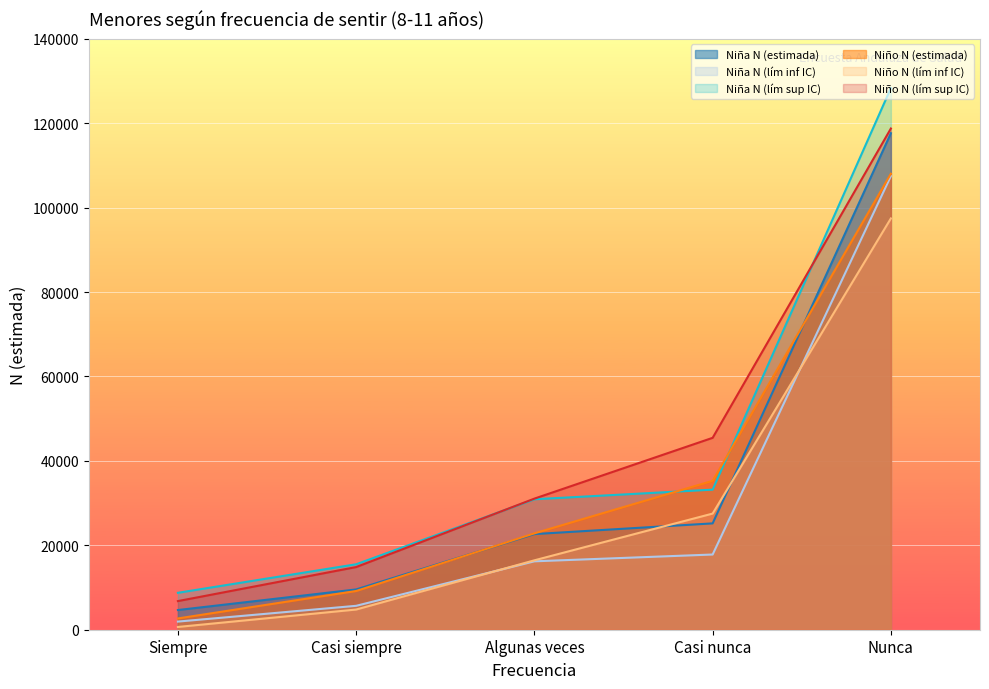

How many distinct data groups are displayed?

6